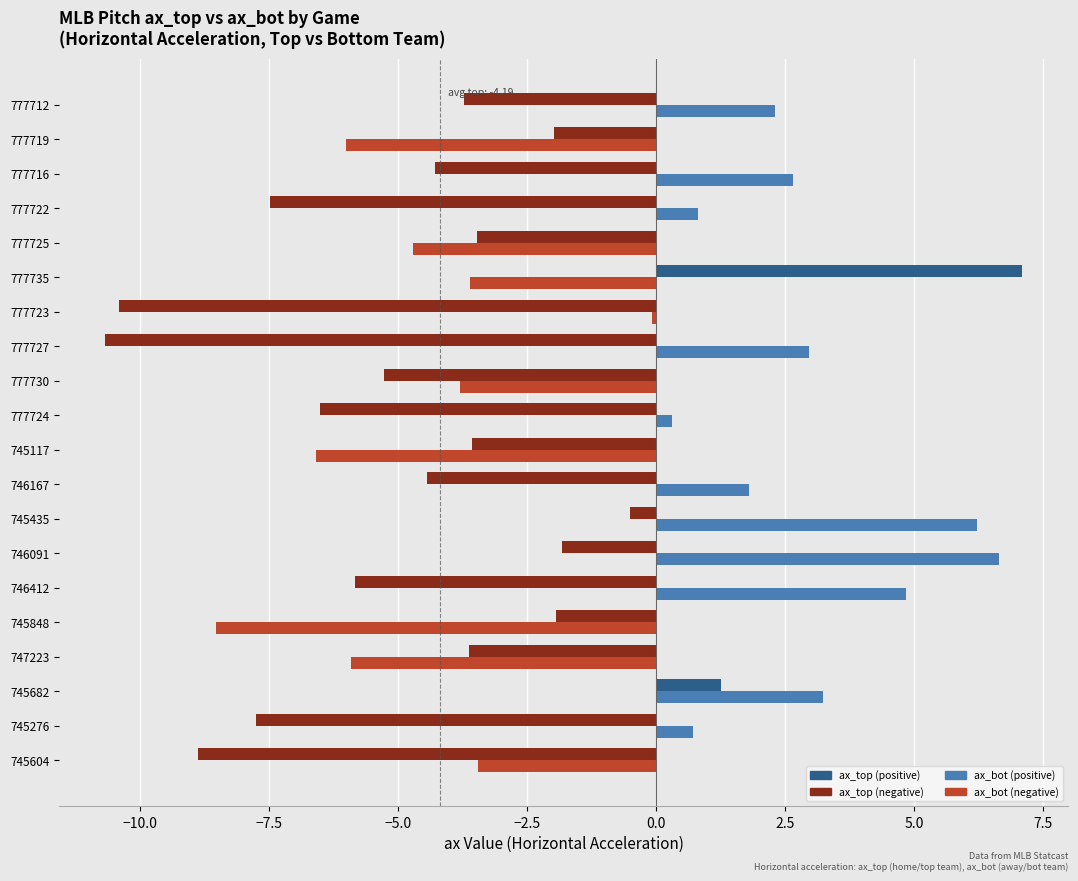

At which category is the sum across all series the highest?

745435